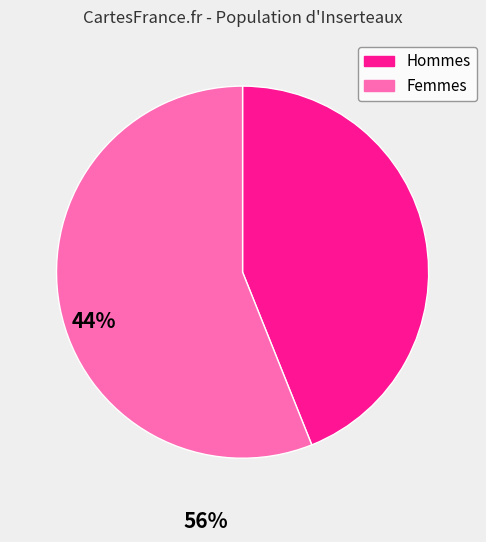

The Femmes slice represents 56% of the pie. True or false?

True